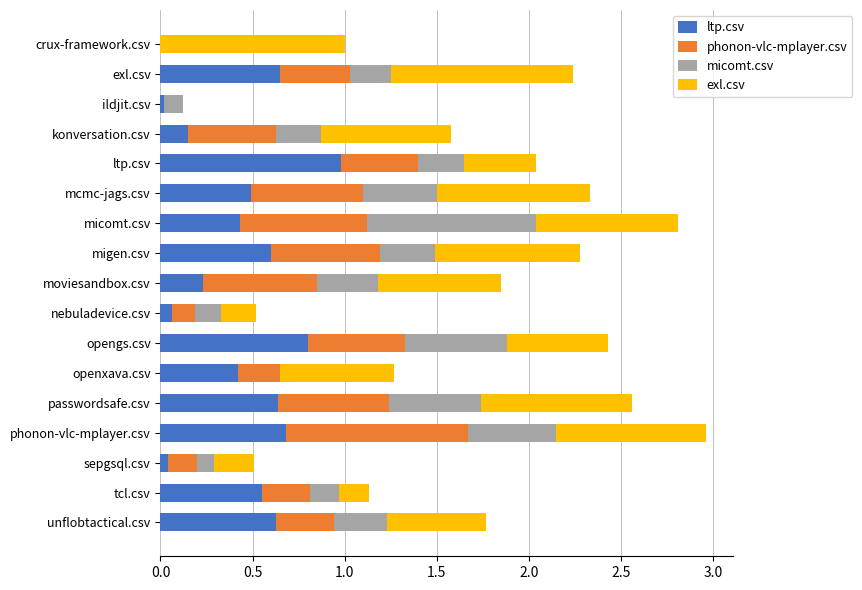

What is the highest value of the ltp.csv series?

1.0